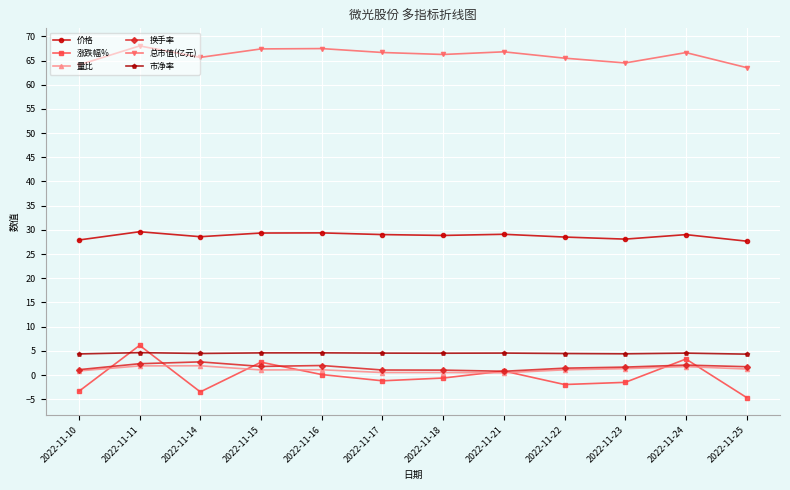

Is the value of 涨跌幅% at 2022-11-15 greater than the value of 总市值(亿元) at 2022-11-11?

No